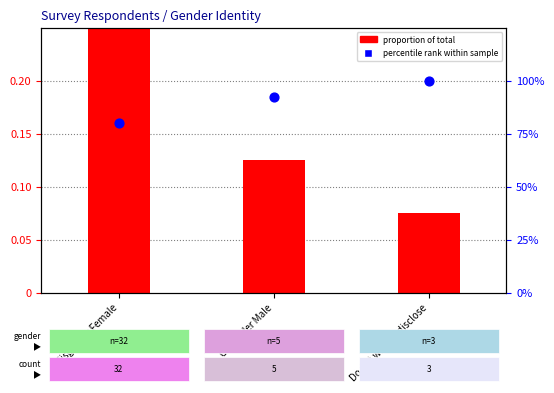

What is the total value across all series at Cisgender Male?

92.6